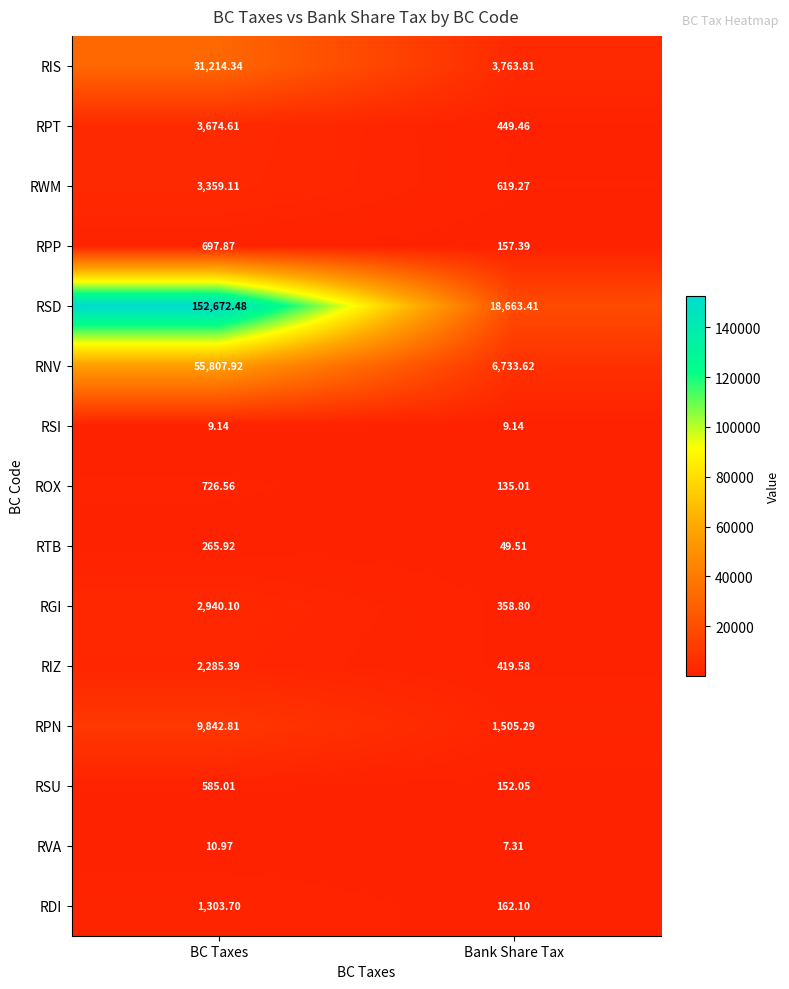

Where does the RDI series first go above 1303?

BC Taxes